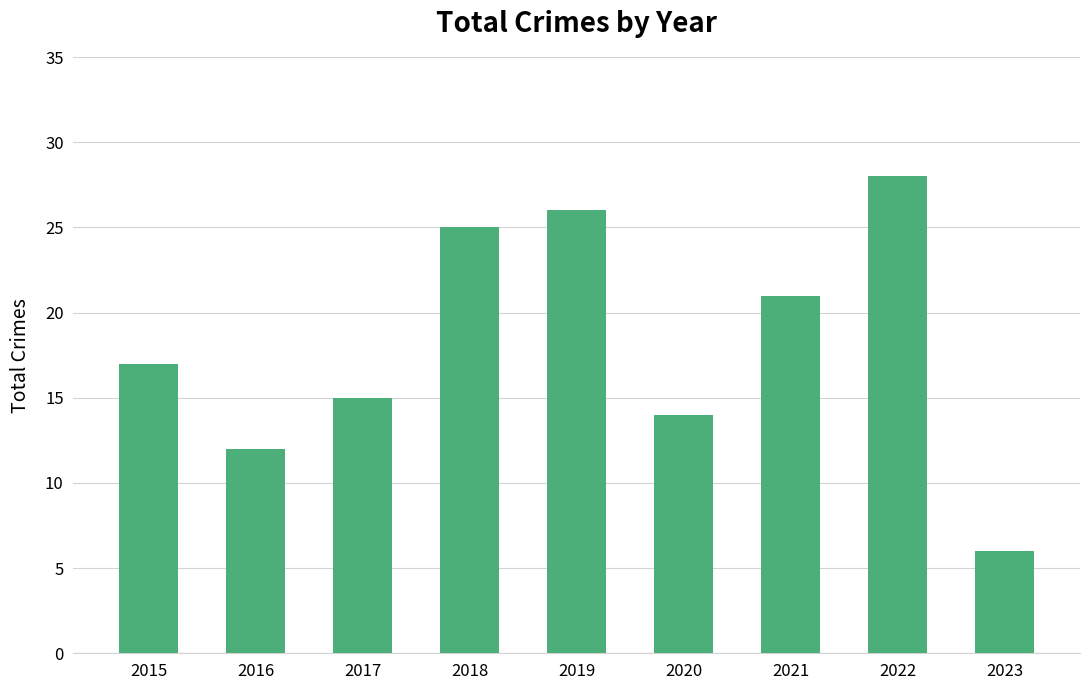

What is the change in value from 2019 to 2023?

-20